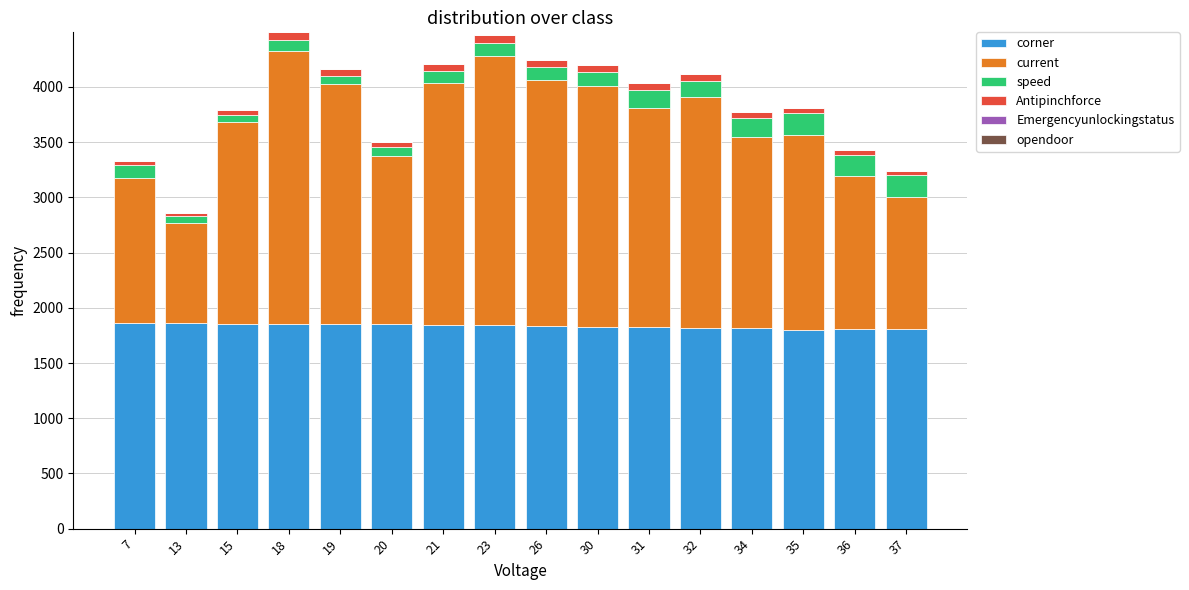

The value of corner at 18 is 2481.2. True or false?

False